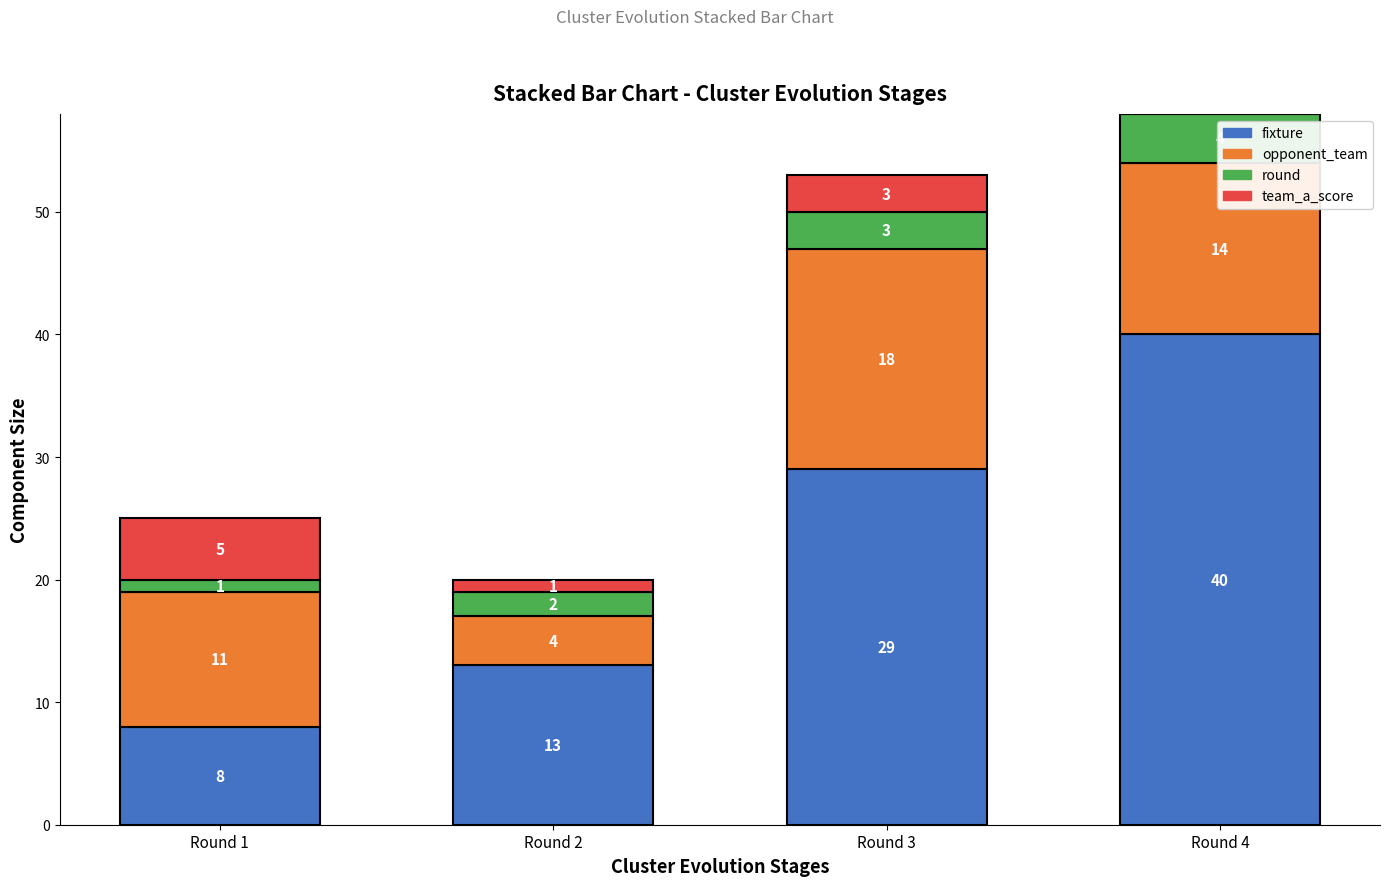

Does the chart contain stacked bars?

Yes